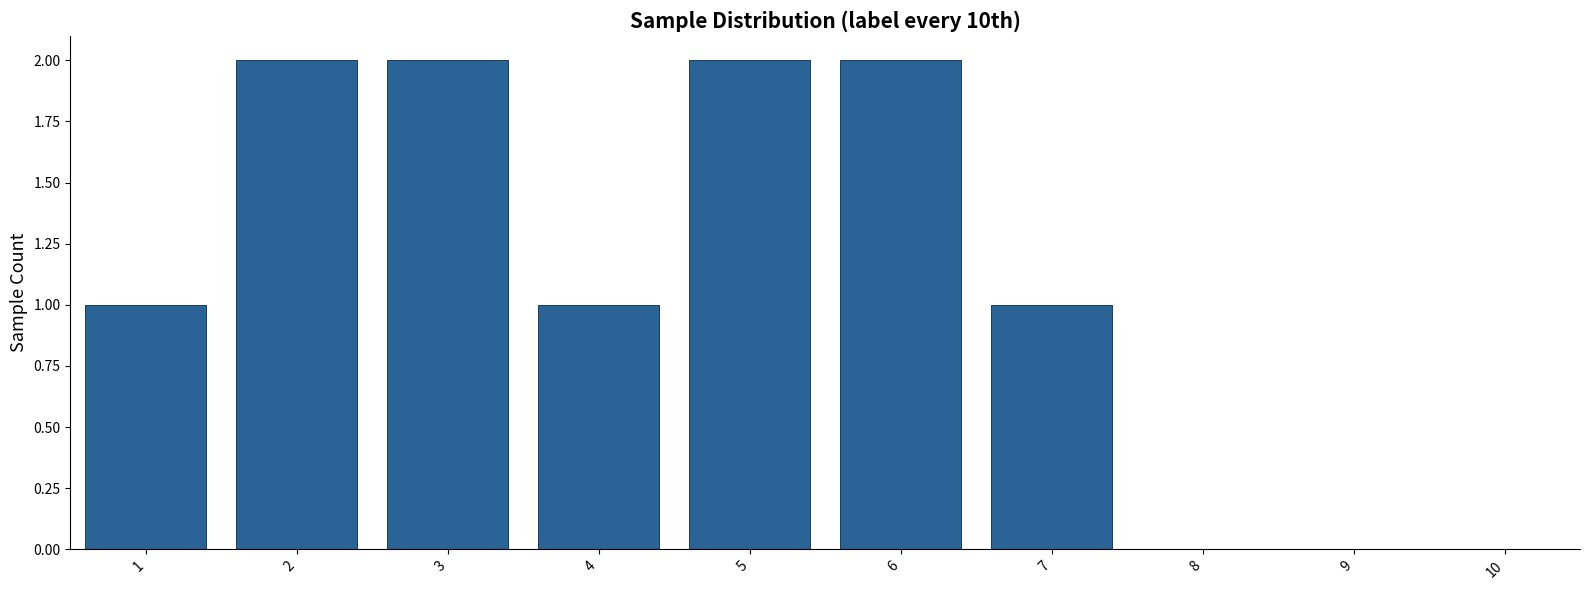

Reading left to right, transcribe all the data shown in this chart.

1	2	2	1	2	2	1	0	0	0